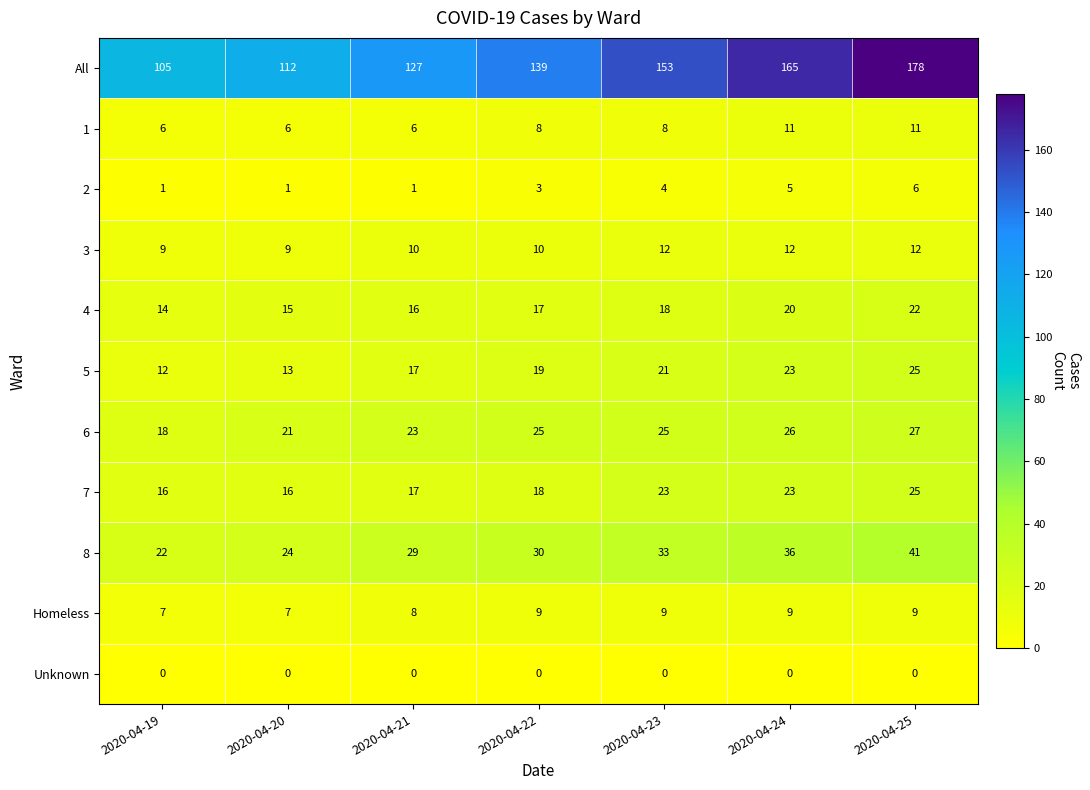

Is it true that 8 equals 36 at 2020-04-24?

True